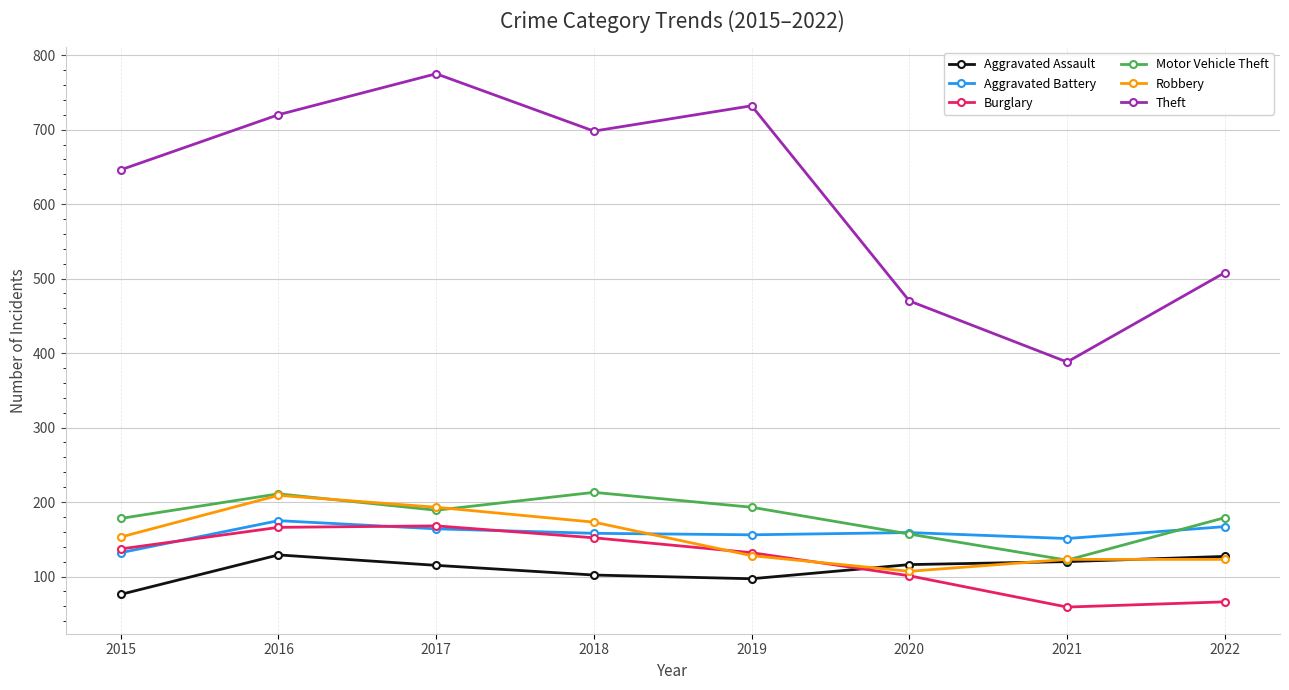

How many lines are shown in the chart?

6